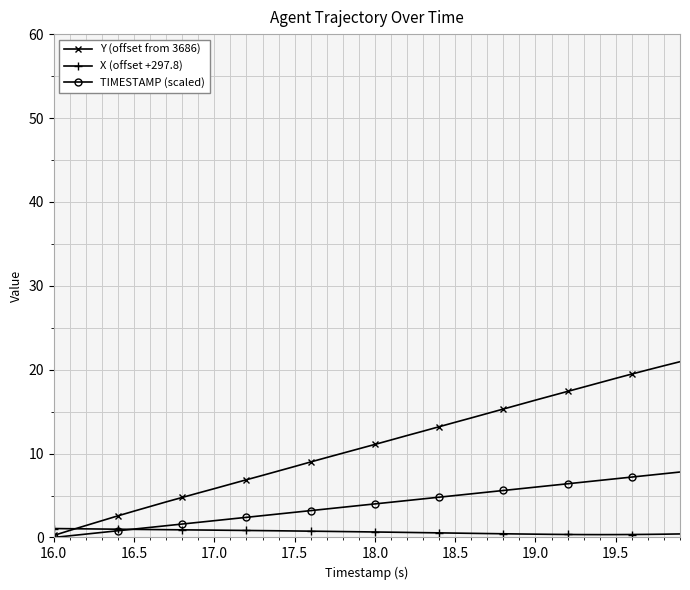

After their last crossing, which series has the higher values: X (offset +297.8) or TIMESTAMP (scaled)?

TIMESTAMP (scaled)